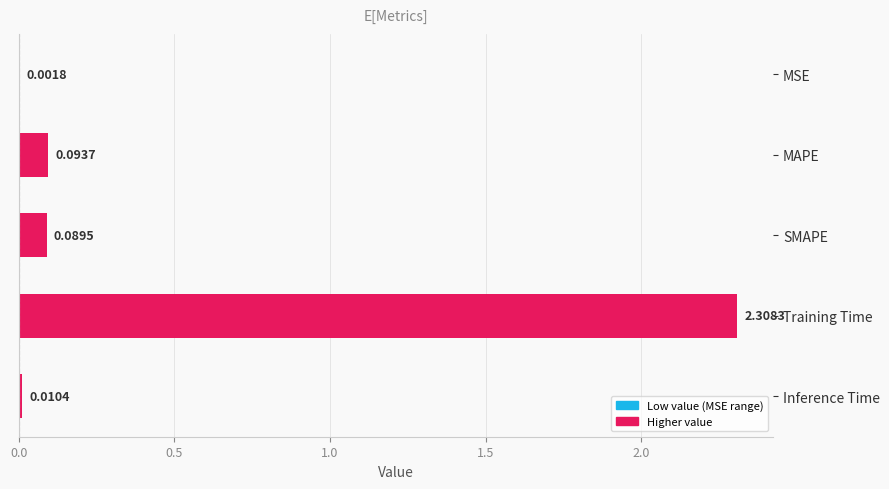

What is the sum of all values?

2.5